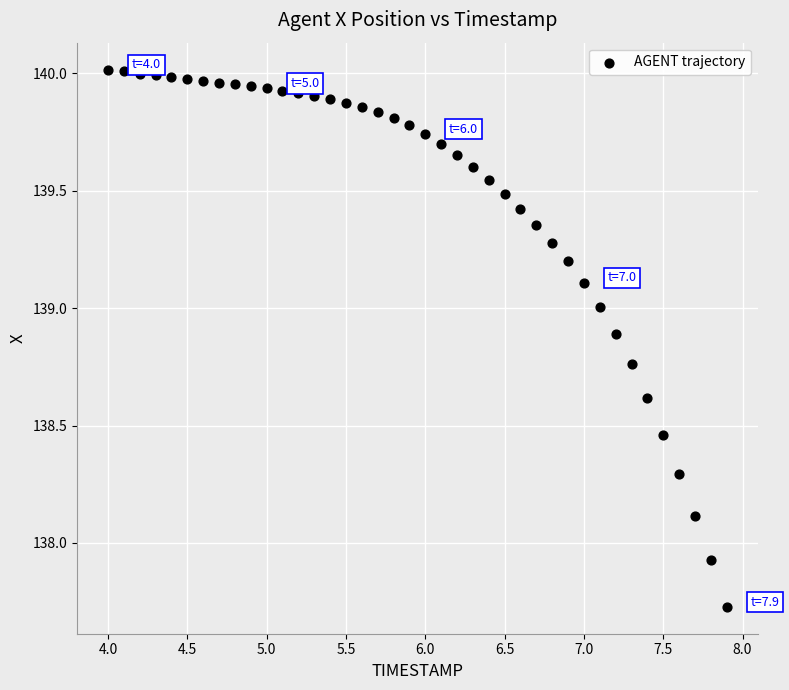

What is the range of Y values (max minus min)?

2.3